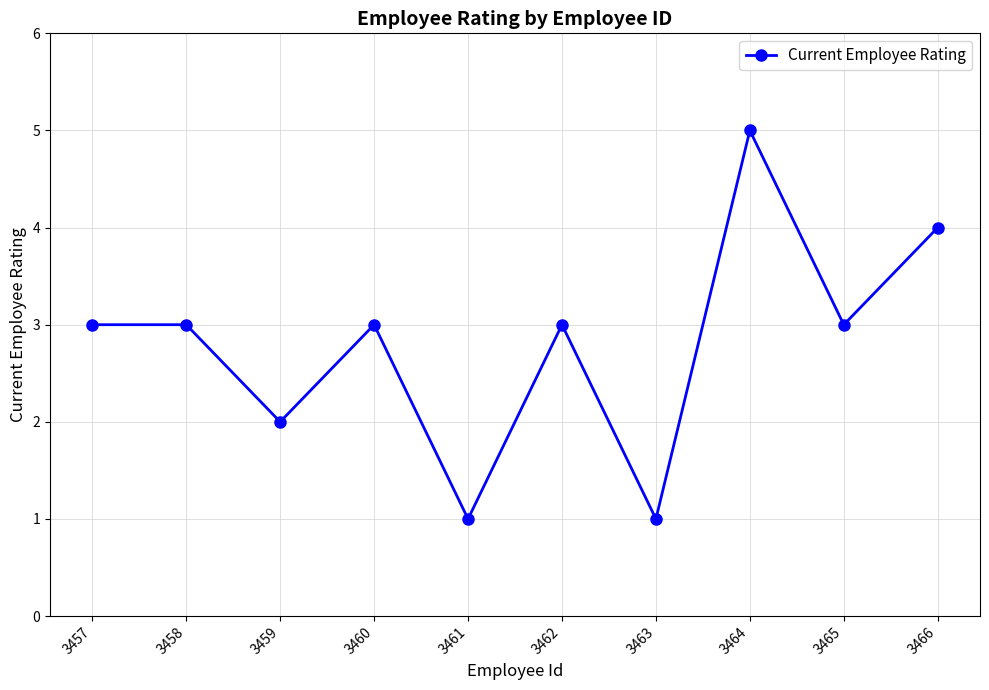

What value does the data have at 3464?

5